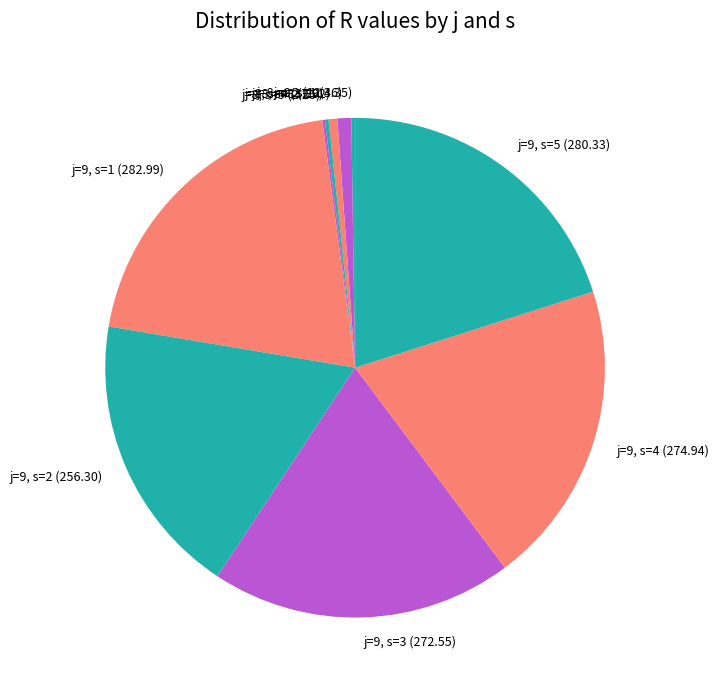

The j=8, s=2 slice represents 1% of the pie. True or false?

True